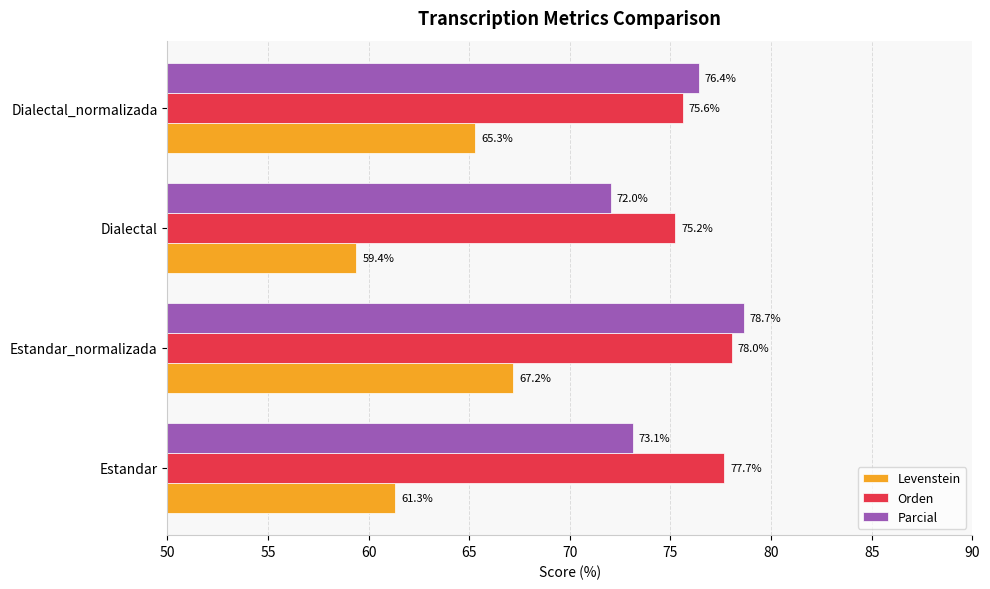

True or false: Levenstein has a value of 67.2 at Estandar_normalizada.

True